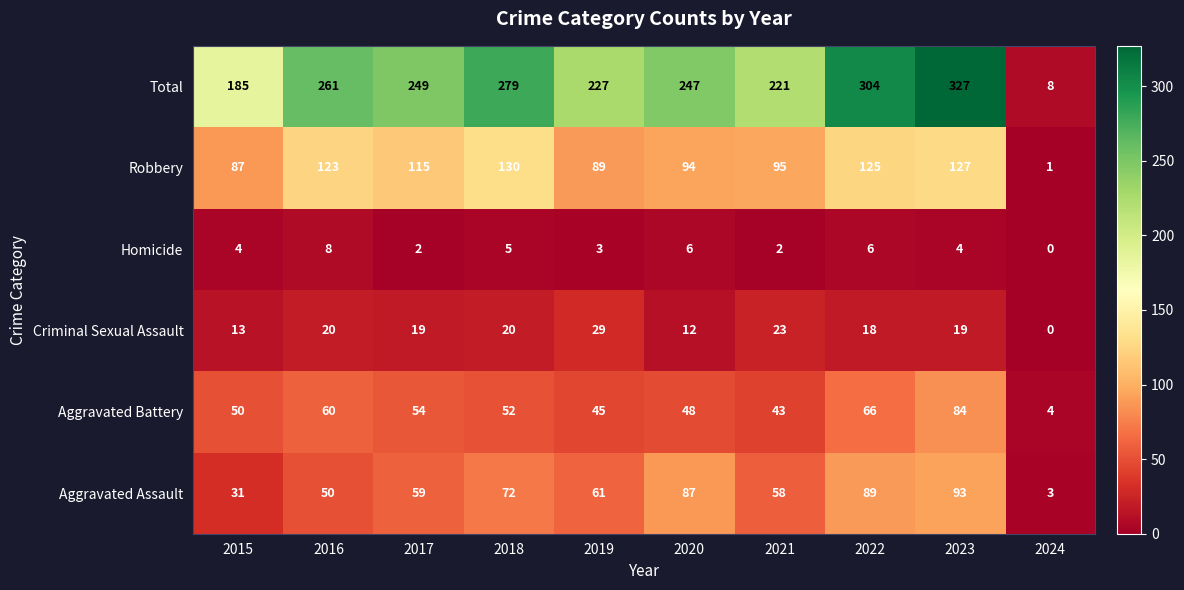

Which series changed the most between 2017 and 2024?

Total